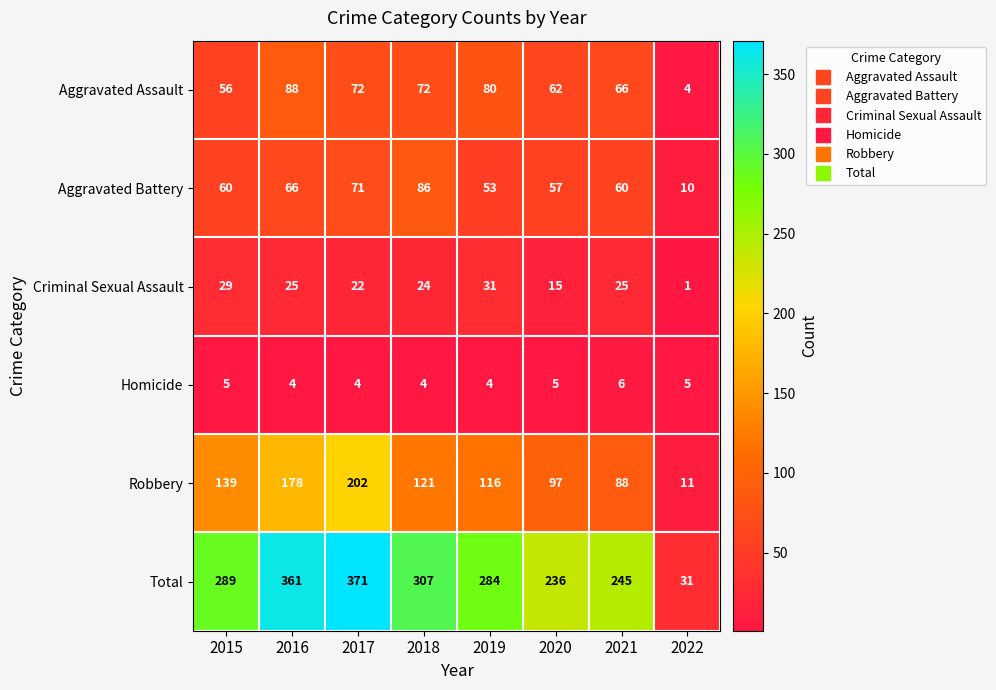

What is the minimum value for Total?

31